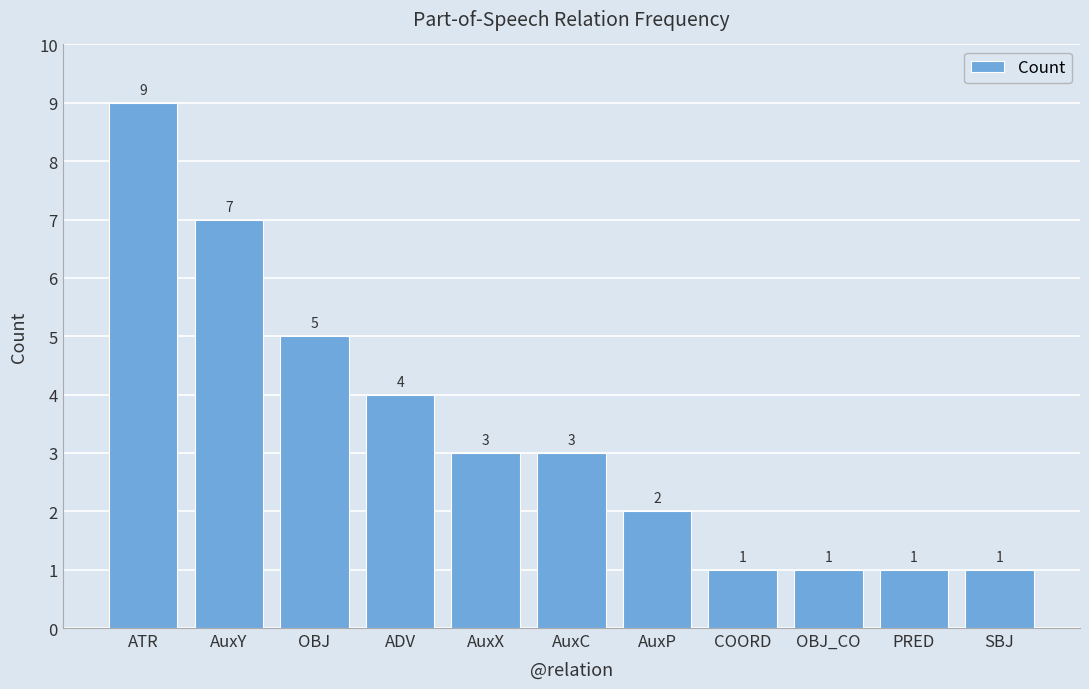

Where is the data nearest to the value 5?

OBJ